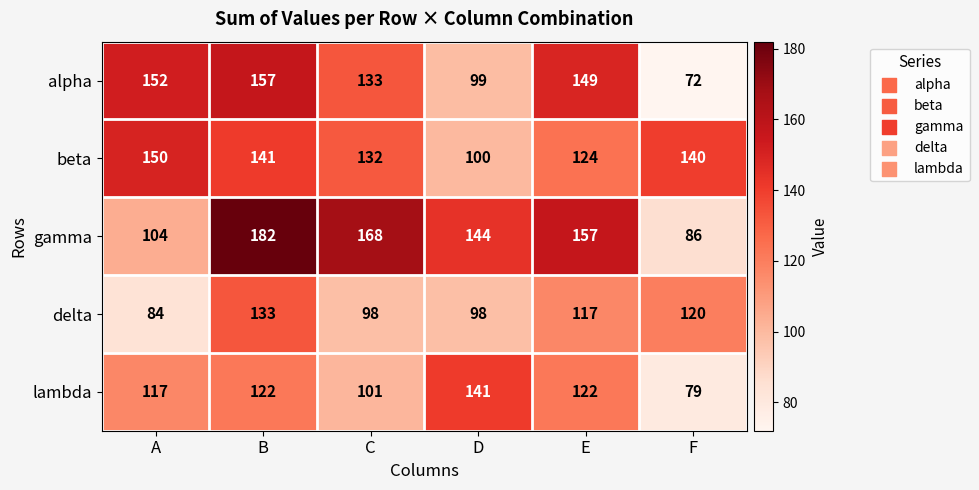

Which category has the lowest value across all series?

F